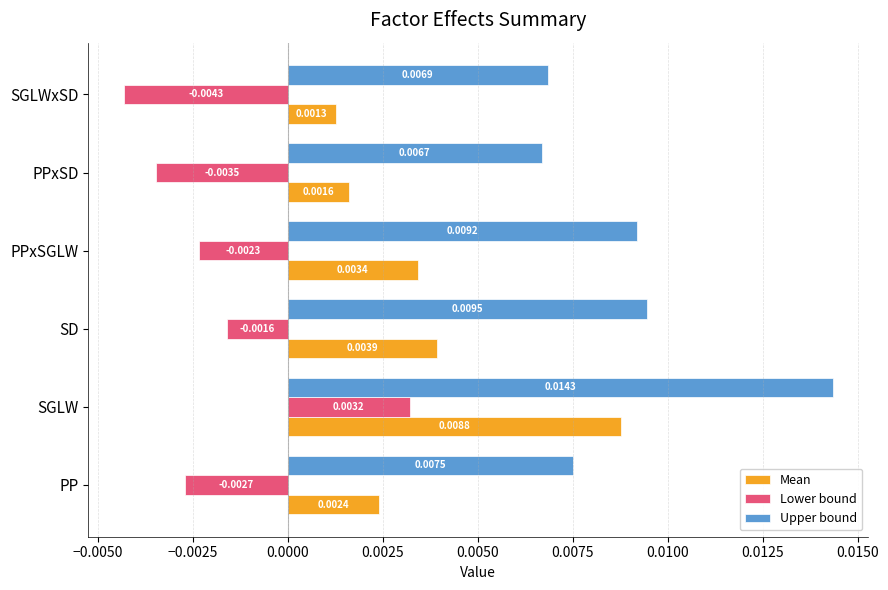

Which label corresponds to the largest value in the chart?

SGLW